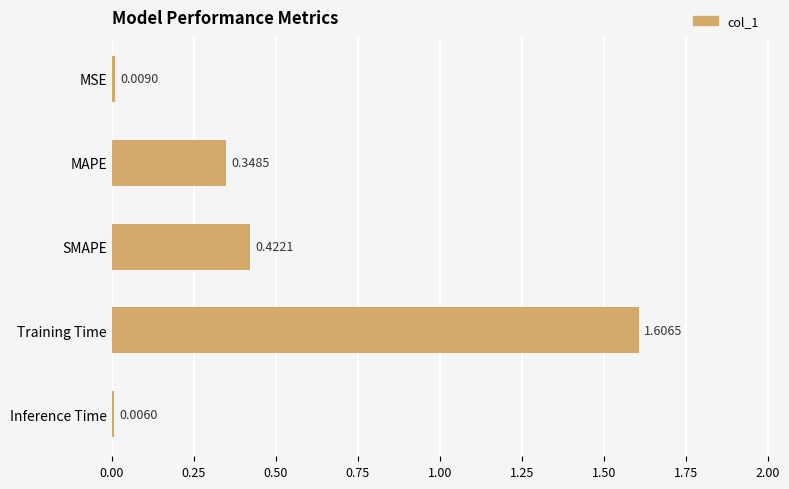

What is the label of the 4th bar from the top?

Training Time